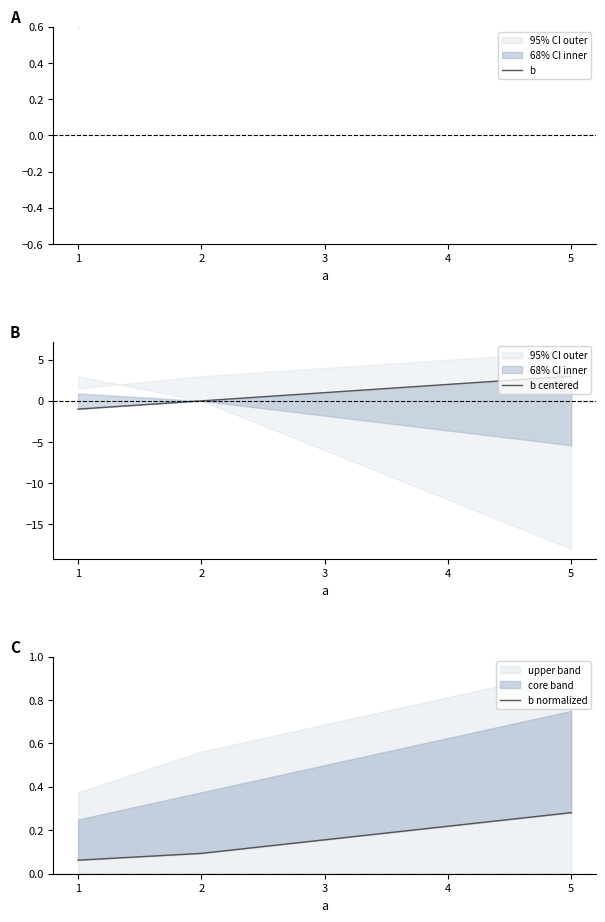

What is the spread (max minus min) of values at 5?

5.7